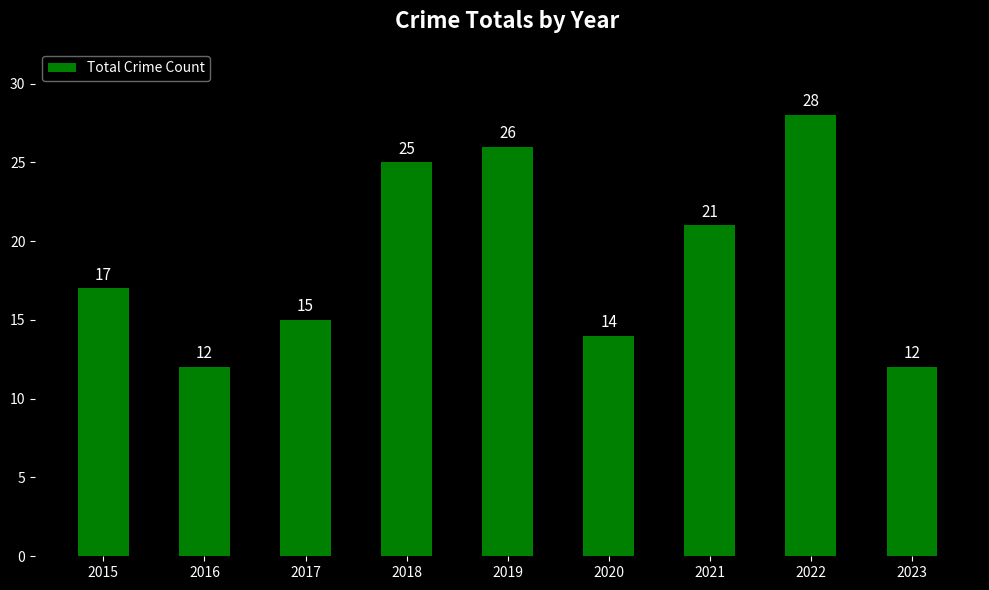

What is the difference between the maximum and second lowest values?

16